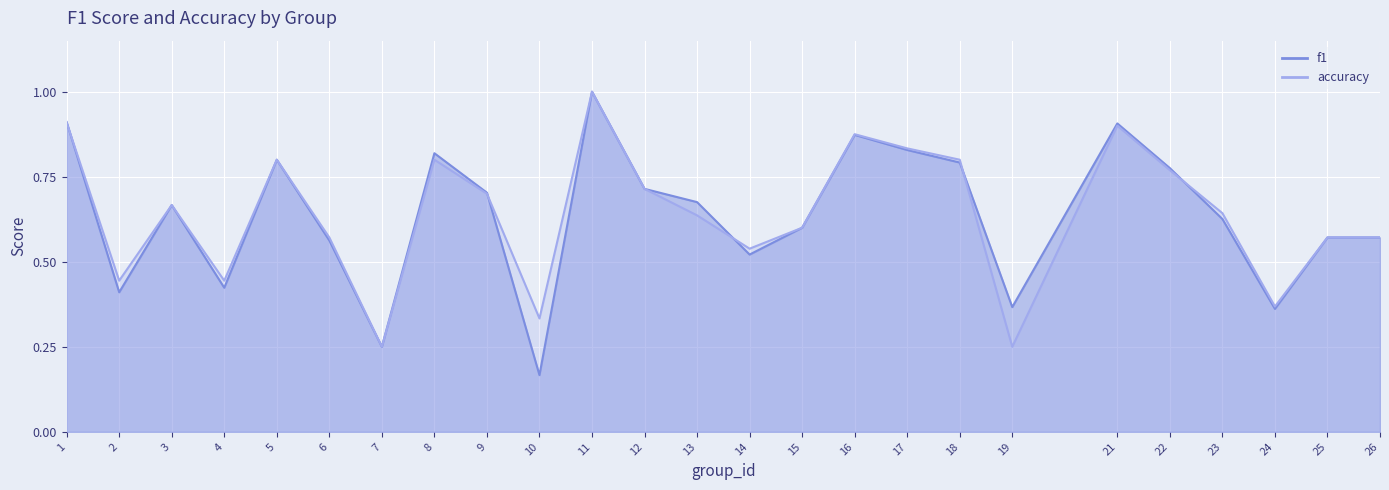

Reading left to right, list all the values displayed in this chart.

f1: 1=0.9	2=0.4	3=0.7	4=0.4	5=0.8	6=0.6	7=0.2	8=0.8	9=0.7	10=0.2	11=1.0	12=0.7	13=0.7	14=0.5	15=0.6	16=0.9	17=0.8	18=0.8	19=0.4	21=0.9	22=0.8	23=0.6	24=0.4	25=0.6	26=0.6
accuracy: 1=0.9	2=0.4	3=0.7	4=0.4	5=0.8	6=0.6	7=0.2	8=0.8	9=0.7	10=0.3	11=1.0	12=0.7	13=0.6	14=0.5	15=0.6	16=0.9	17=0.8	18=0.8	19=0.2	21=0.9	22=0.8	23=0.6	24=0.4	25=0.6	26=0.6